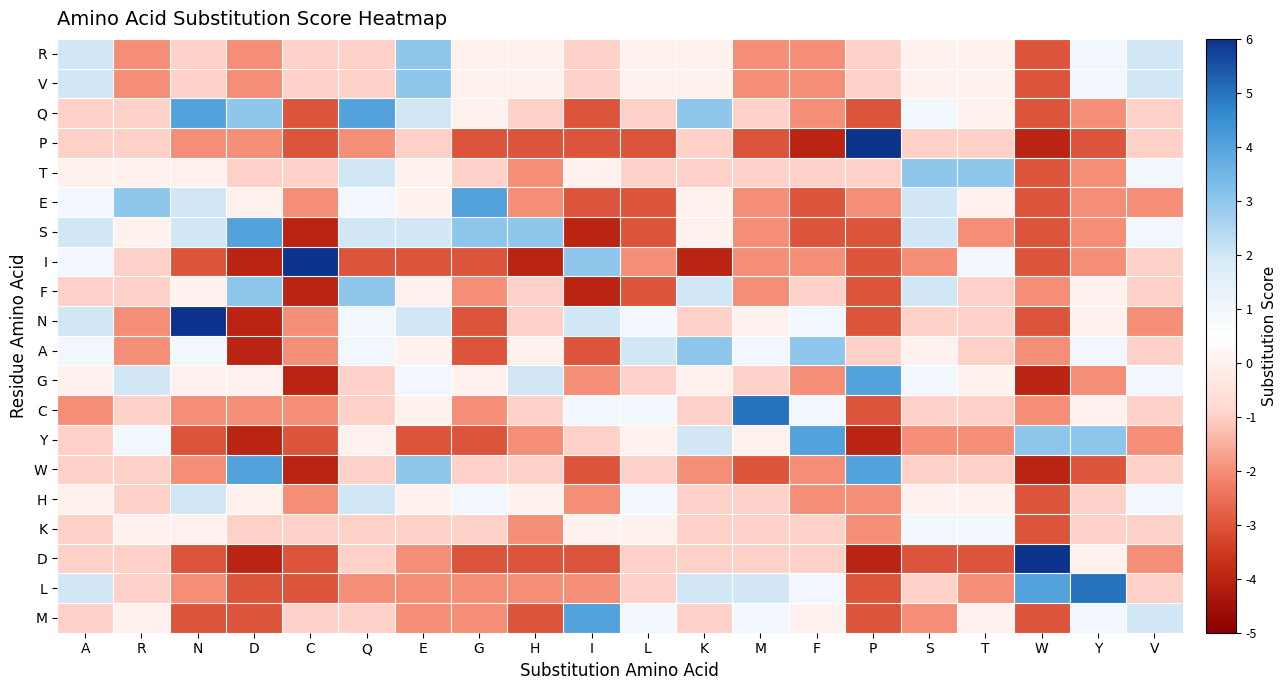

What is the spread (max minus min) of values at C?

14